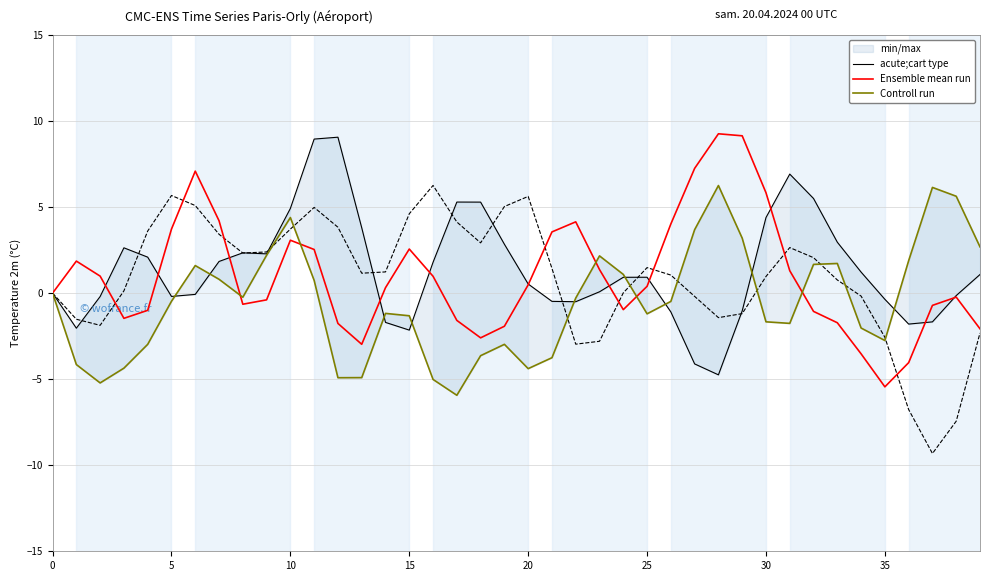

Which series has the largest total across all categories?

acute;cart type